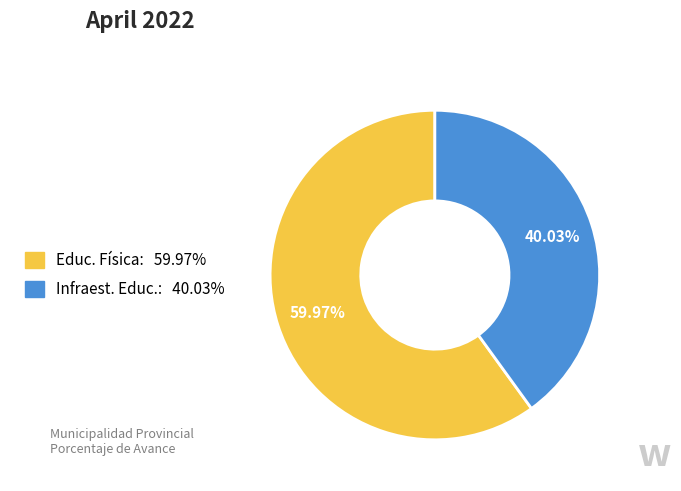

Is there any slice that represents more than half of the pie?

Yes